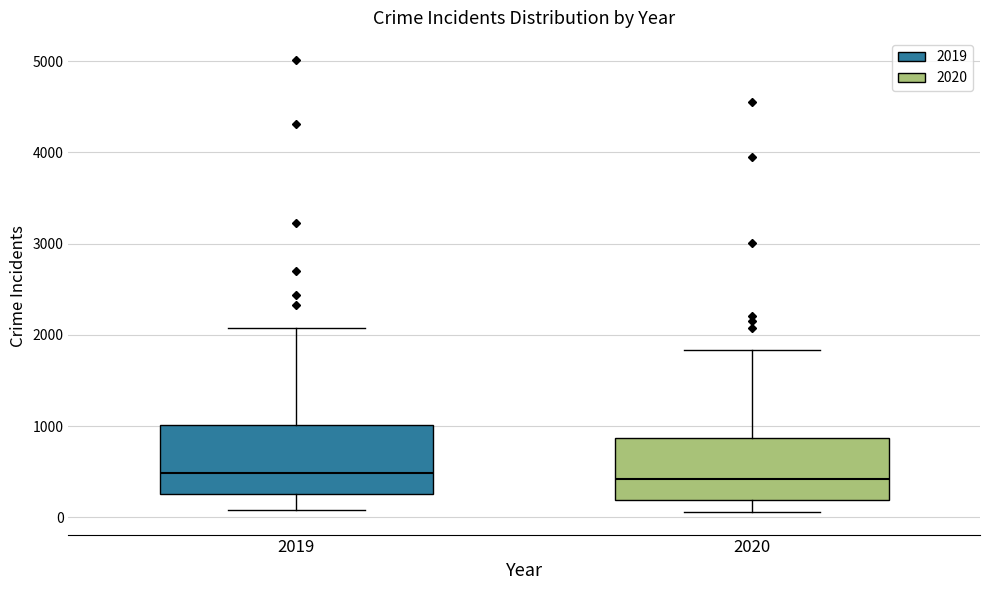

Reading left to right, read every box against the y-axis: the position of its median line, the range the box covers, and the ends of its whiskers. The values are not printed on the chart, so give them approximately, as read against the axis.

2019: median 500, box 300 to 1000, whiskers 100 to 2100
2020: median 400, box 200 to 900, whiskers 100 to 1800